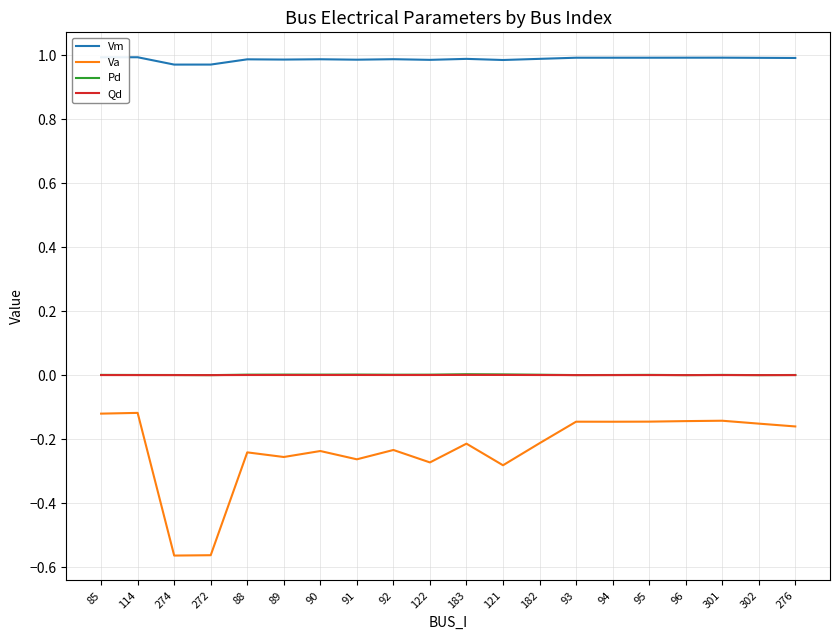

Which series has the widest spread of values?

Va